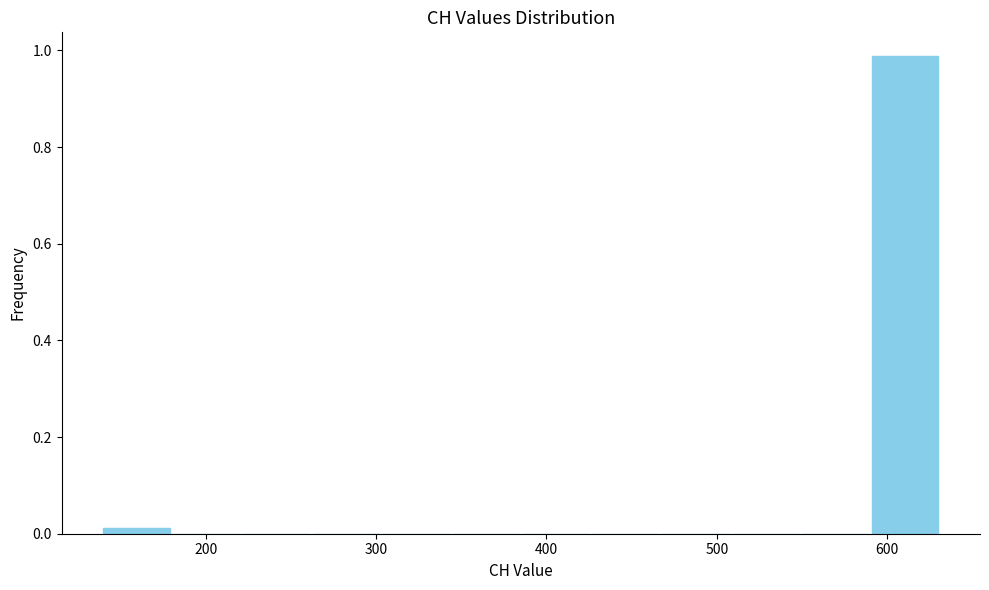

Reading left to right, list every bar in this chart as the range it spans on the x-axis followed by its height. Neither the bar edges nor the heights are printed on the chart, so give them approximately, as read against the axes.

139 to 180: under 0.02
180 to 221: 0
221 to 262: 0
262 to 303: 0
303 to 344: 0
344 to 385: 0
385 to 426: 0
426 to 467: 0
467 to 508: 0
508 to 549: 0
549 to 590: 0
590 to 631: 0.98